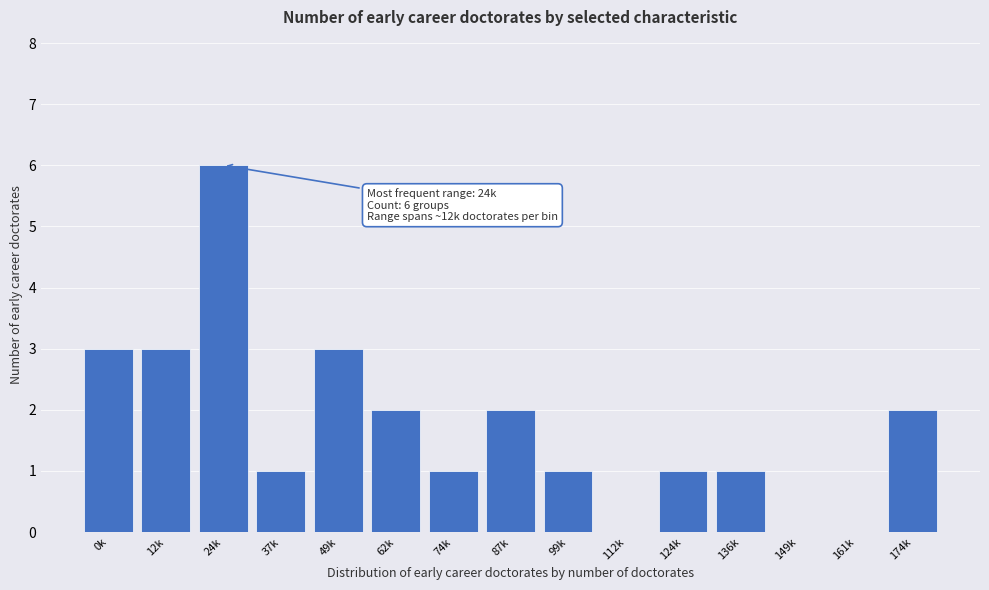

Reading left to right, extract all data points from this chart.

0k=3	12k=3	24k=6	37k=1	49k=3	62k=2	74k=1	87k=2	99k=1	112k=0	124k=1	136k=1	149k=0	161k=0	174k=2